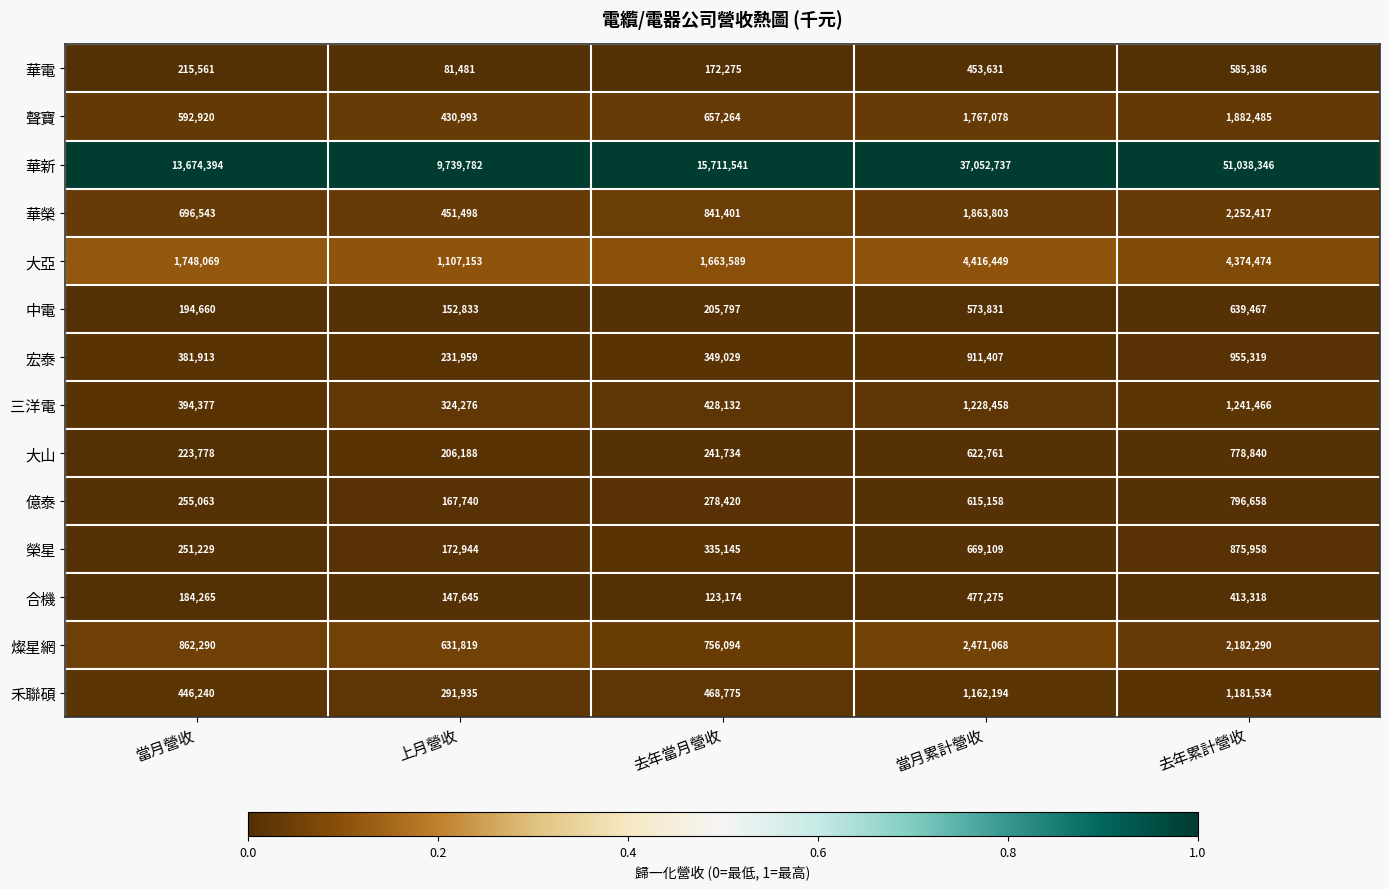

What is the spread (max minus min) of values at 當月累計營收?

36599106